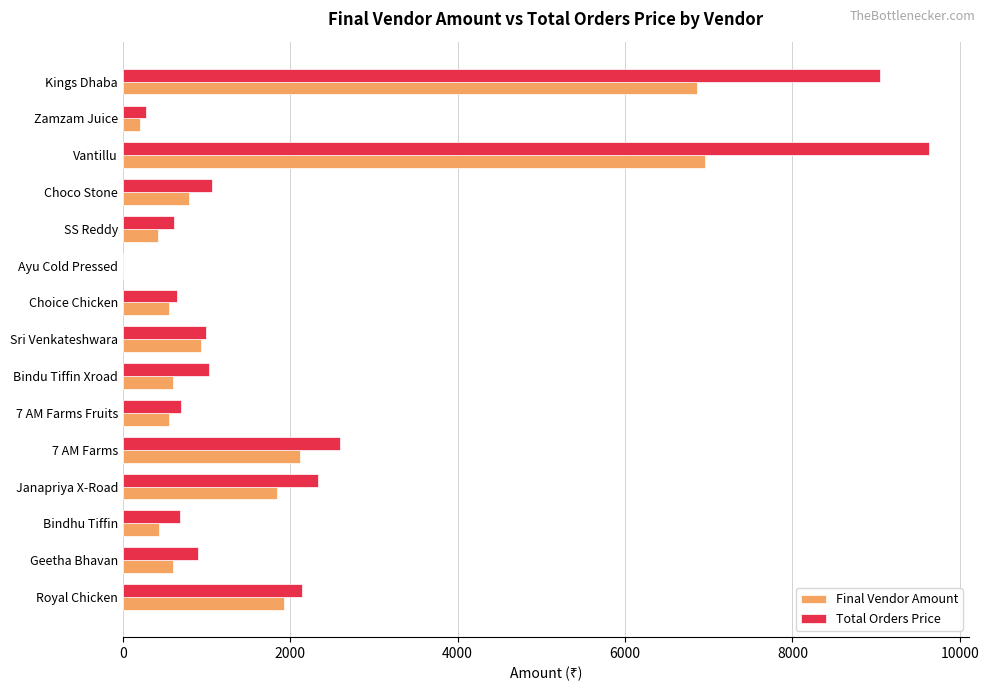

What is the sum of the Final Vendor Amount values at Vantillu and Sri Venkateshwara?

7892.0